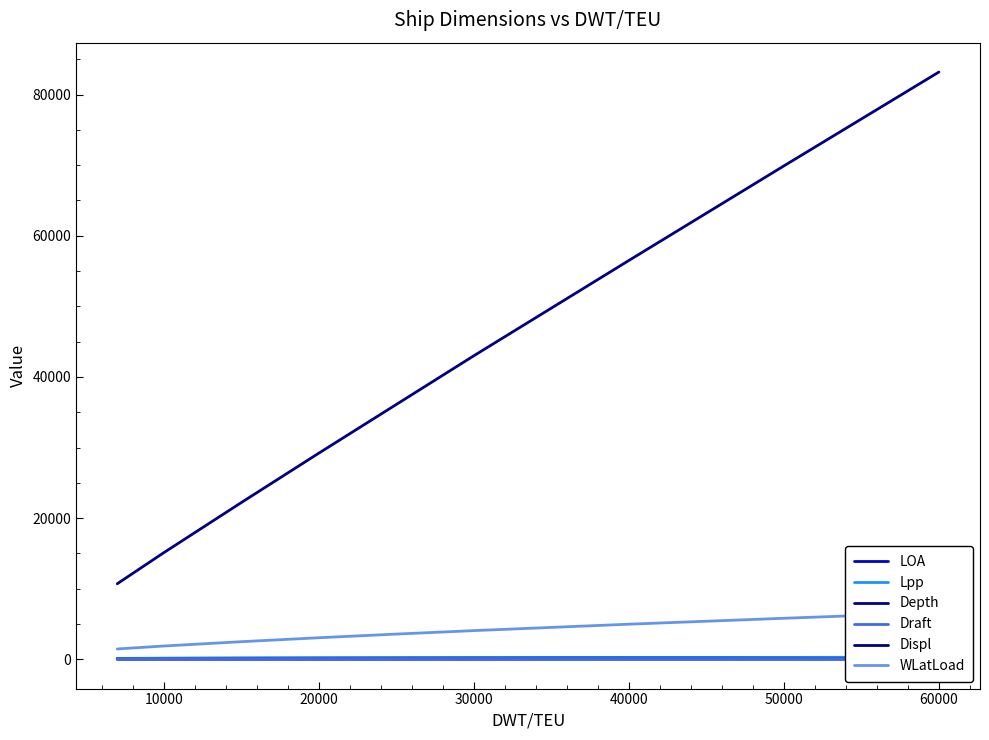

At which label is Displ closest to 46950?

30000